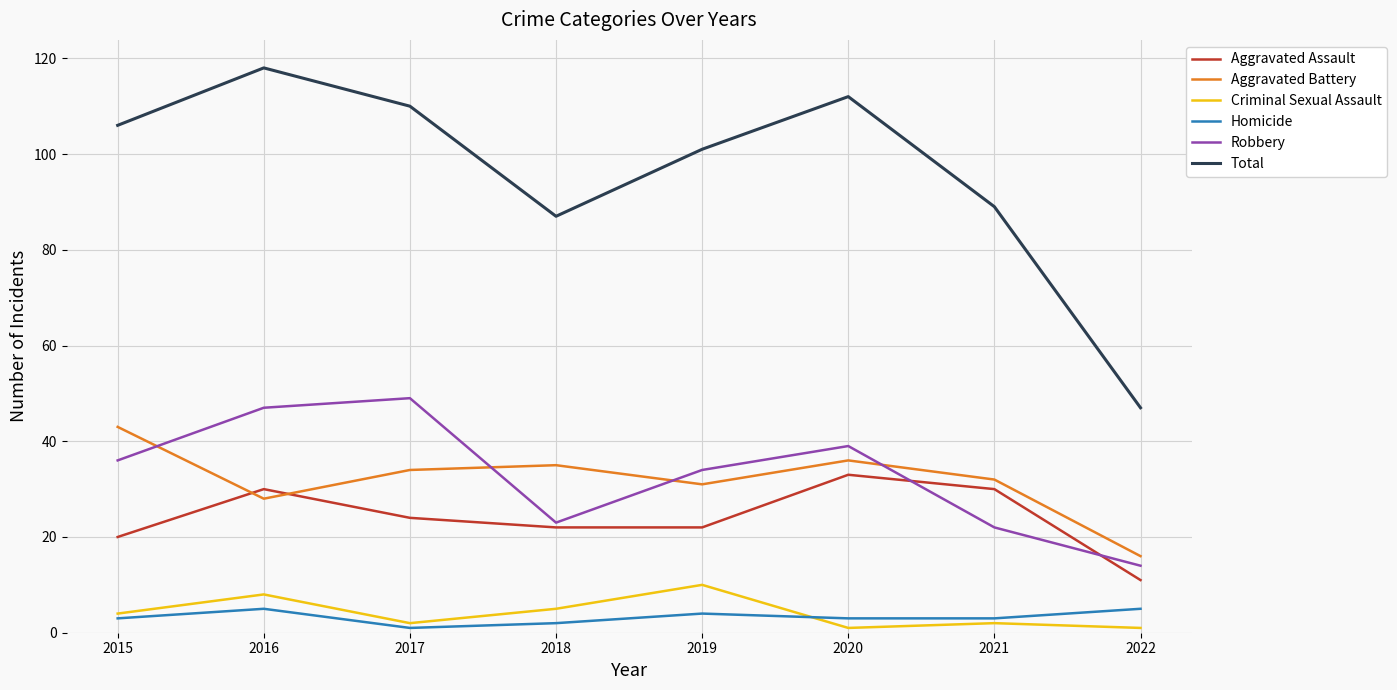

What is the difference between the maximum and minimum values in the Homicide series?

4